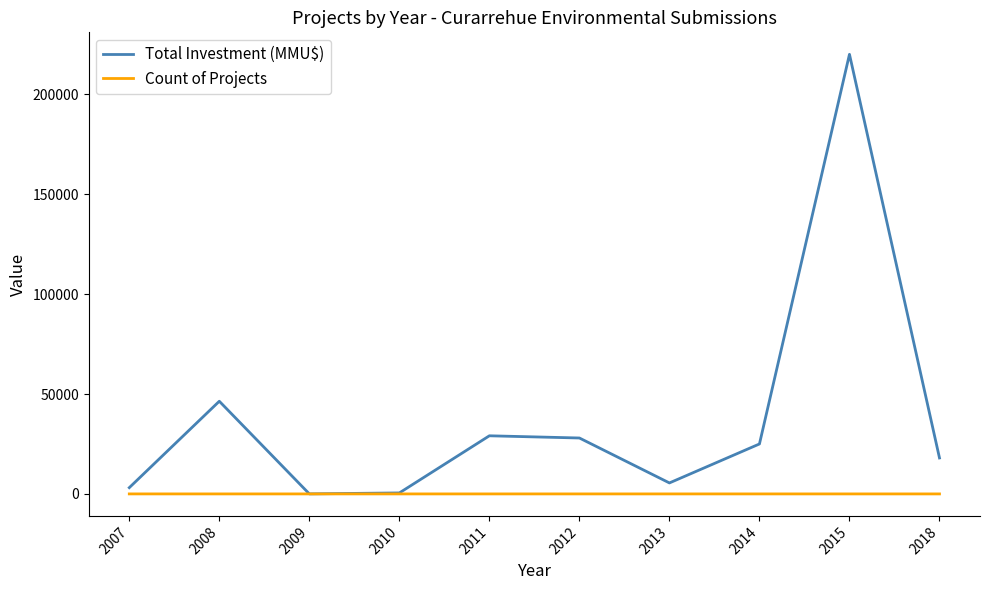

Which series has the widest spread of values?

Total Investment (MMU$)